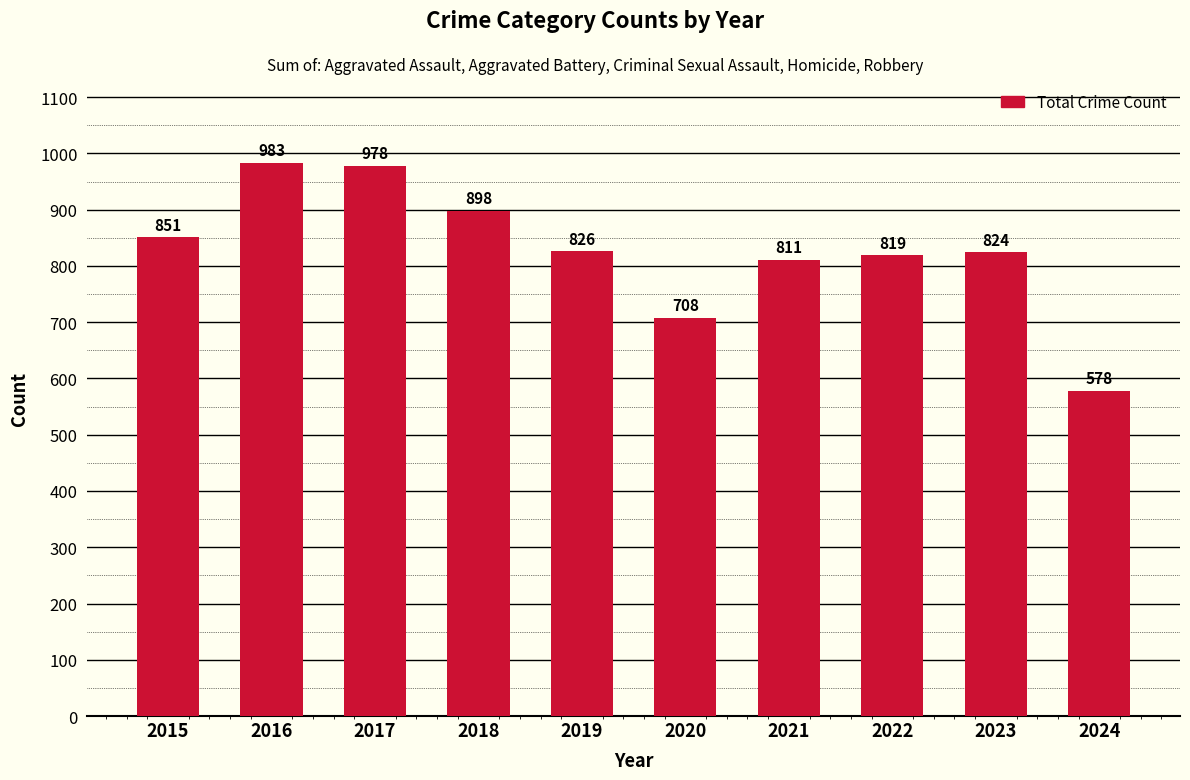

How many values are below 826?

5